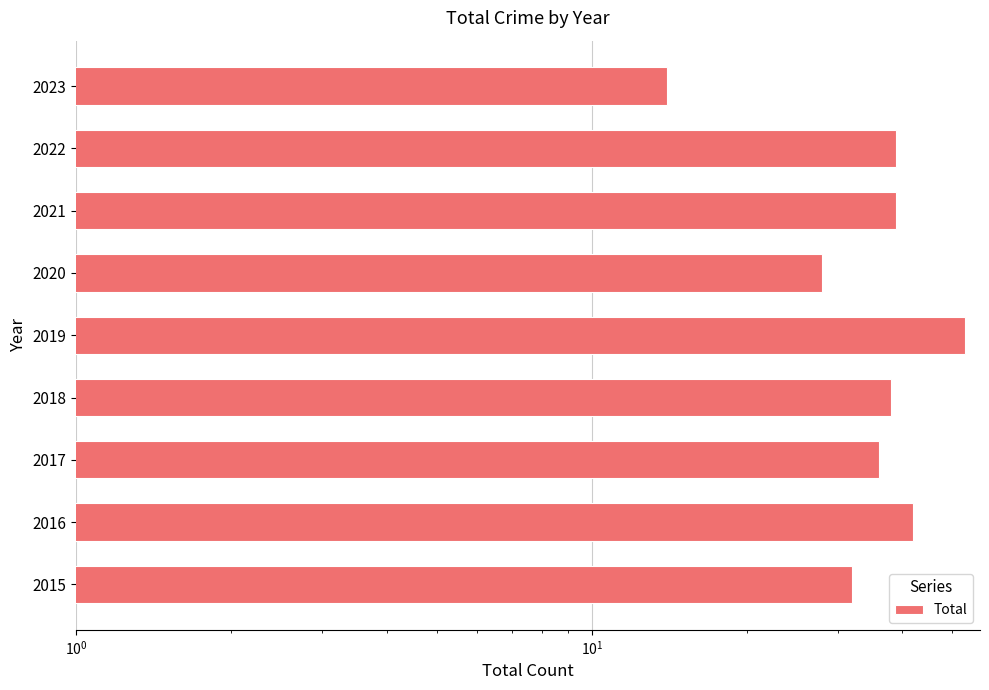

What is the average value?

36